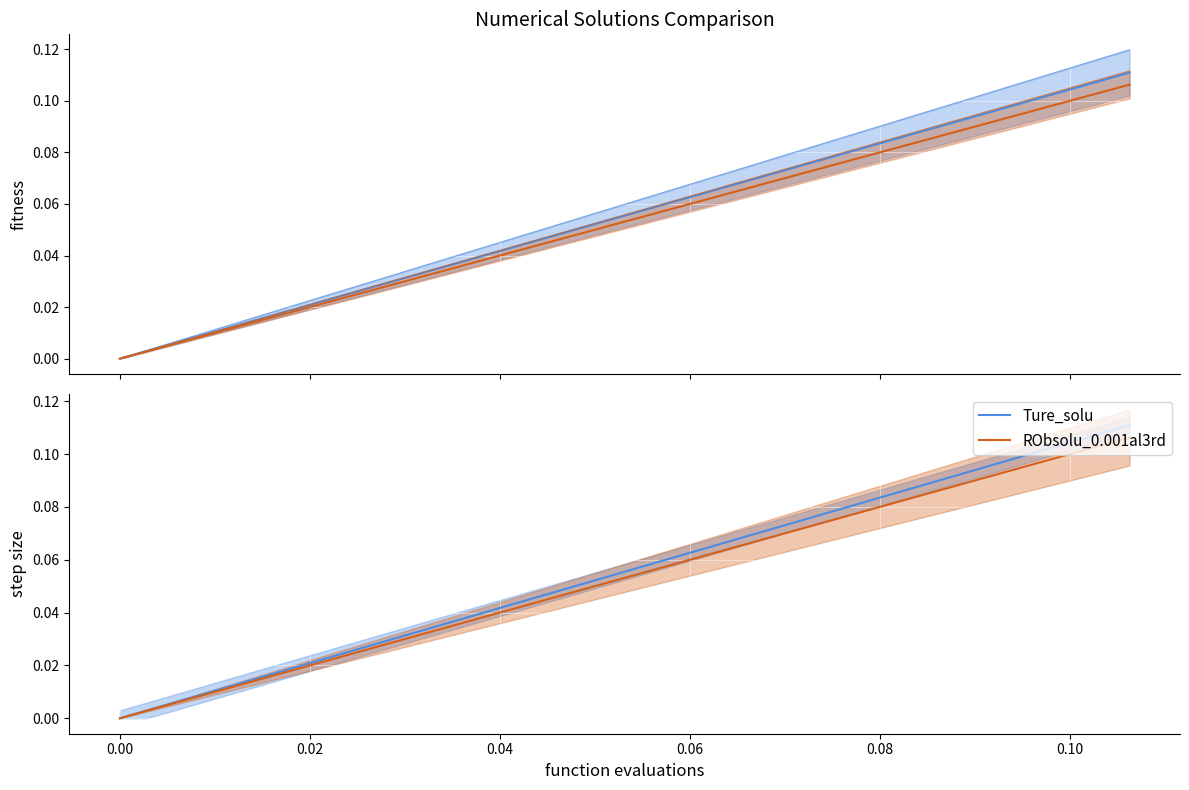

Does the chart display data point markers on the line(s)?

No